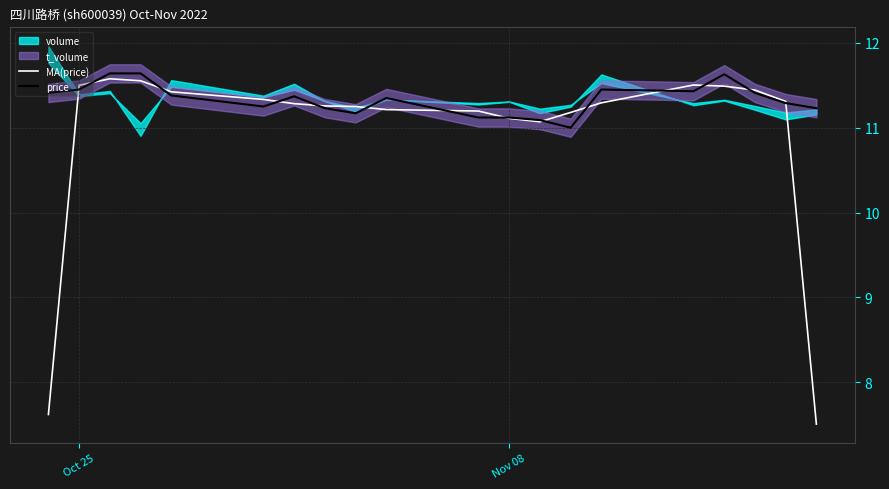

What is the maximum value for price?

11.6